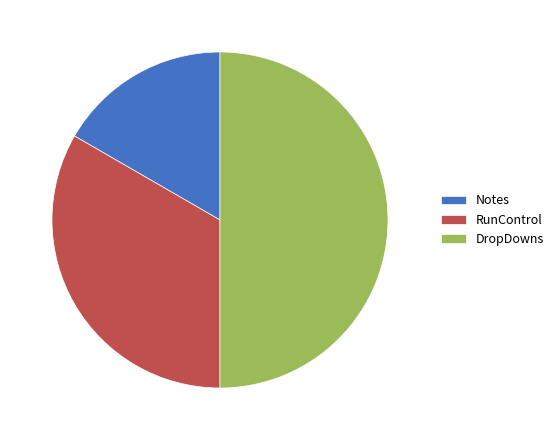

True or false: DropDowns accounts for 36% of the total.

False